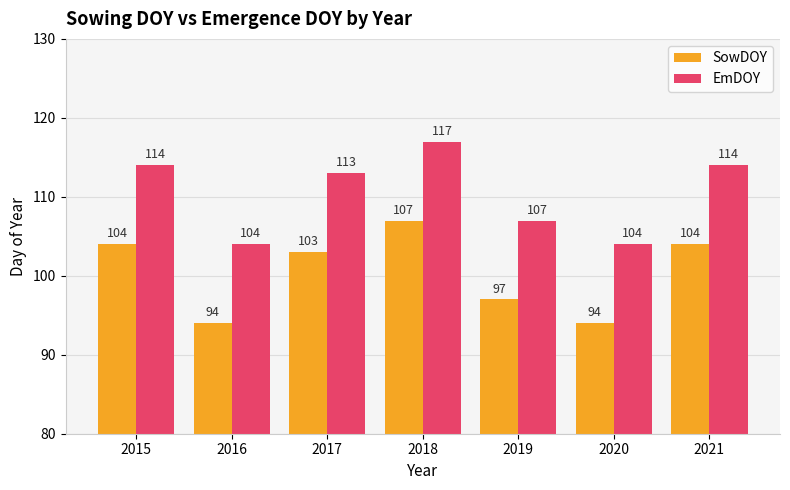

What are all the series names shown in the legend?

SowDOY, EmDOY